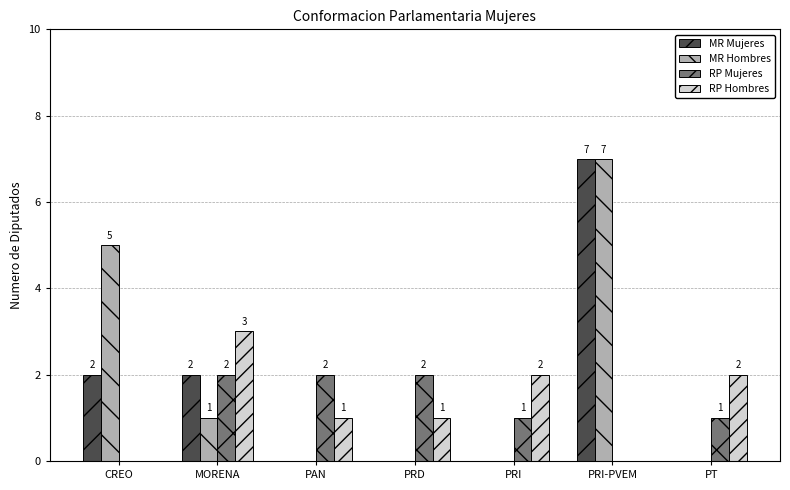

What is the greatest value displayed?

7